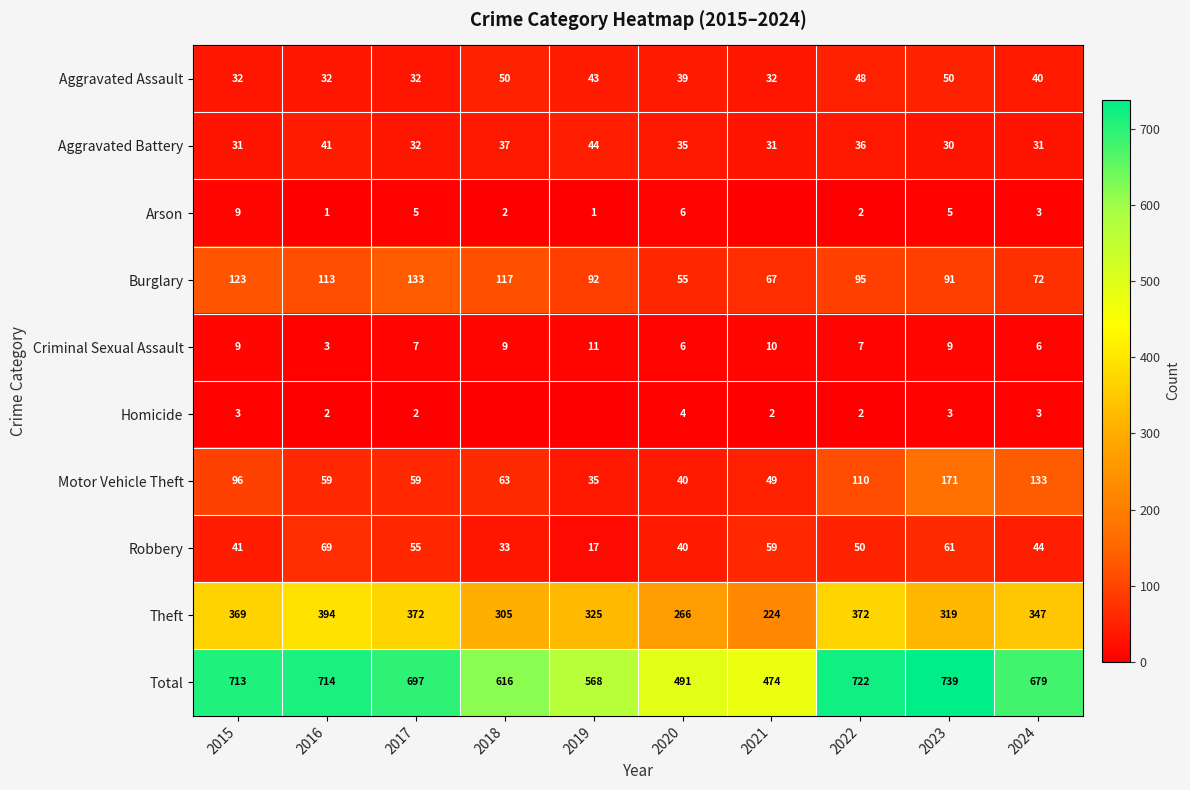

At which label does Total first exceed 697?

2015